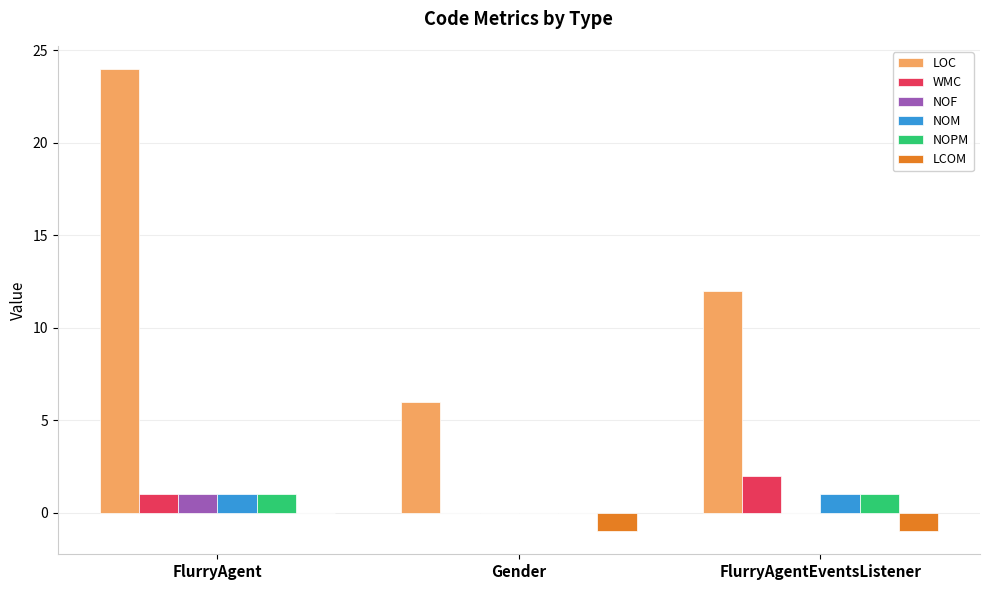

Reading right to left, list all the values displayed in this chart.

LOC: 12	6	24
WMC: 2	0	1
NOF: 0	0	1
NOM: 1	0	1
NOPM: 1	0	1
LCOM: -1	-1	0